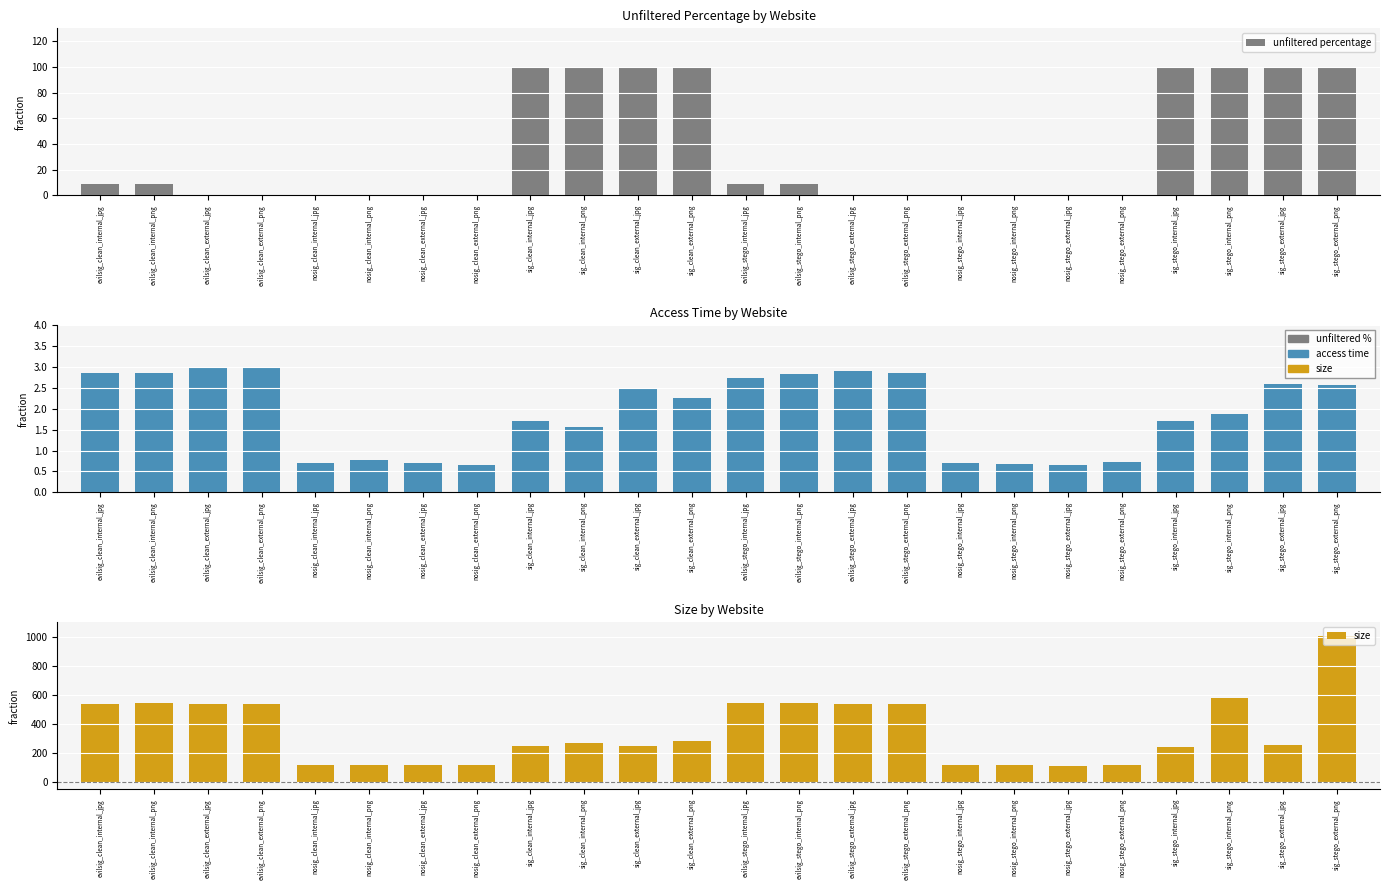

Reading left to right, list all the values displayed in this chart.

unfiltered percentage: evilsig_clean_internal_jpg=9.1	evilsig_clean_internal_png=9.1	evilsig_clean_external_jpg=0.0	evilsig_clean_external_png=0.0	nosig_clean_internal_jpg=0.0	nosig_clean_internal_png=0.0	nosig_clean_external_jpg=0.0	nosig_clean_external_png=0.0	sig_clean_internal_jpg=100.0	sig_clean_internal_png=100.0	sig_clean_external_jpg=100.0	sig_clean_external_png=100.0	evilsig_stego_internal_jpg=9.1	evilsig_stego_internal_png=9.1	evilsig_stego_external_jpg=0.0	evilsig_stego_external_png=0.0	nosig_stego_internal_jpg=0.0	nosig_stego_internal_png=0.0	nosig_stego_external_jpg=0.0	nosig_stego_external_png=0.0	sig_stego_internal_jpg=100.0	sig_stego_internal_png=100.0	sig_stego_external_jpg=100.0	sig_stego_external_png=100.0
access time: evilsig_clean_internal_jpg=2.9	evilsig_clean_internal_png=2.9	evilsig_clean_external_jpg=3.0	evilsig_clean_external_png=3.0	nosig_clean_internal_jpg=0.7	nosig_clean_internal_png=0.8	nosig_clean_external_jpg=0.7	nosig_clean_external_png=0.6	sig_clean_internal_jpg=1.7	sig_clean_internal_png=1.6	sig_clean_external_jpg=2.5	sig_clean_external_png=2.3	evilsig_stego_internal_jpg=2.7	evilsig_stego_internal_png=2.8	evilsig_stego_external_jpg=2.9	evilsig_stego_external_png=2.9	nosig_stego_internal_jpg=0.7	nosig_stego_internal_png=0.7	nosig_stego_external_jpg=0.6	nosig_stego_external_png=0.7	sig_stego_internal_jpg=1.7	sig_stego_internal_png=1.9	sig_stego_external_jpg=2.6	sig_stego_external_png=2.6
size: evilsig_clean_internal_jpg=540.2	evilsig_clean_internal_png=540.6	evilsig_clean_external_jpg=539.5	evilsig_clean_external_png=539.9	nosig_clean_internal_jpg=114.7	nosig_clean_internal_png=116.2	nosig_clean_external_jpg=114.0	nosig_clean_external_png=114.0	sig_clean_internal_jpg=245.5	sig_clean_internal_png=265.9	sig_clean_external_jpg=250.4	sig_clean_external_png=280.9	evilsig_stego_internal_jpg=540.8	evilsig_stego_internal_png=540.8	evilsig_stego_external_jpg=540.0	evilsig_stego_external_png=540.0	nosig_stego_internal_jpg=116.4	nosig_stego_internal_png=114.9	nosig_stego_external_jpg=113.6	nosig_stego_external_png=114.0	sig_stego_internal_jpg=242.8	sig_stego_internal_png=581.3	sig_stego_external_jpg=252.2	sig_stego_external_png=1003.7